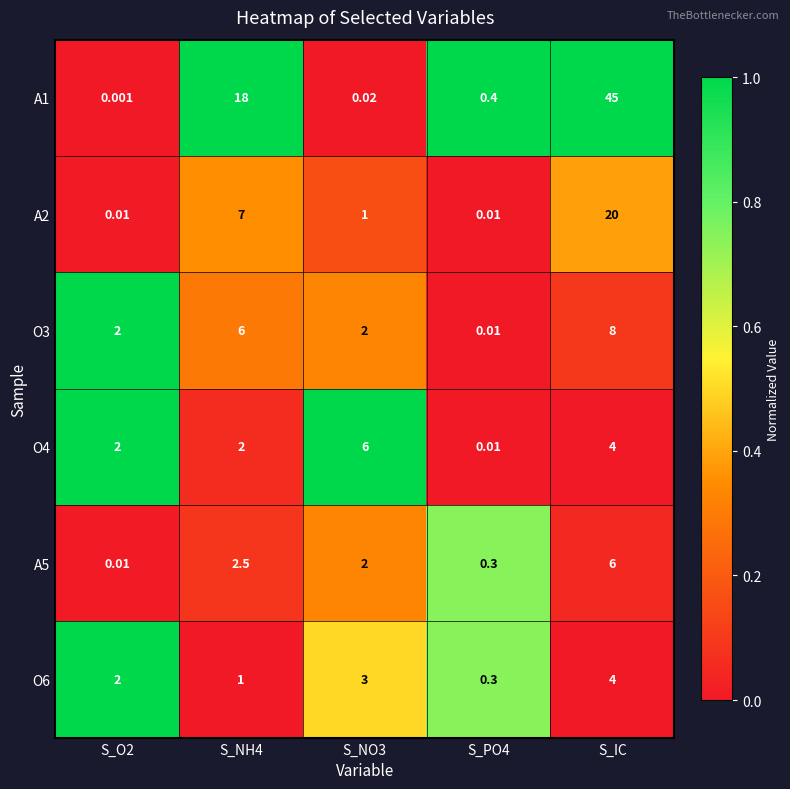

At which category is the sum across all series the highest?

S_IC